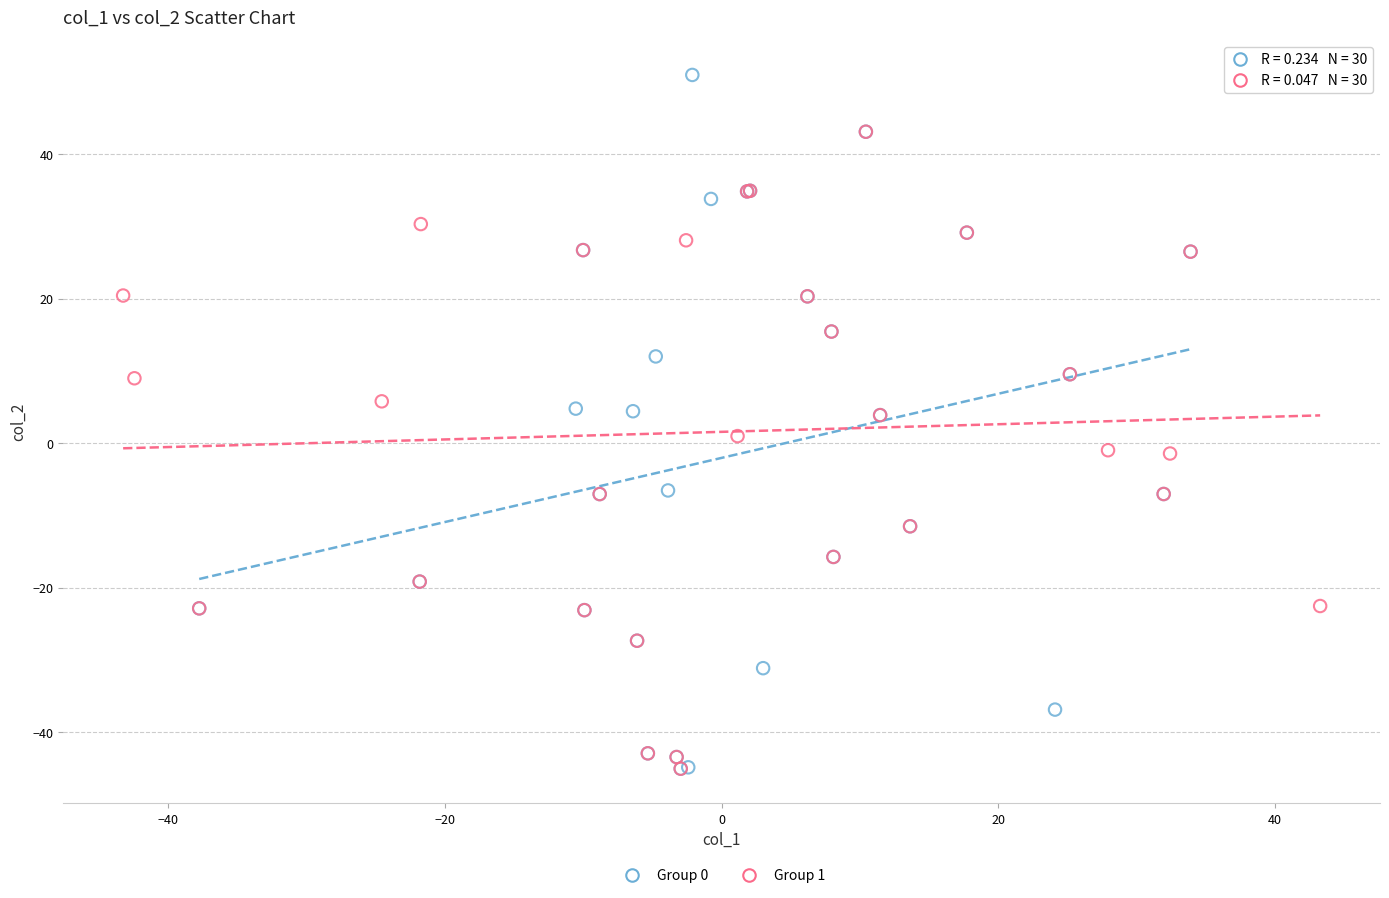

Which series has the widest spread of Y values?

Group 0